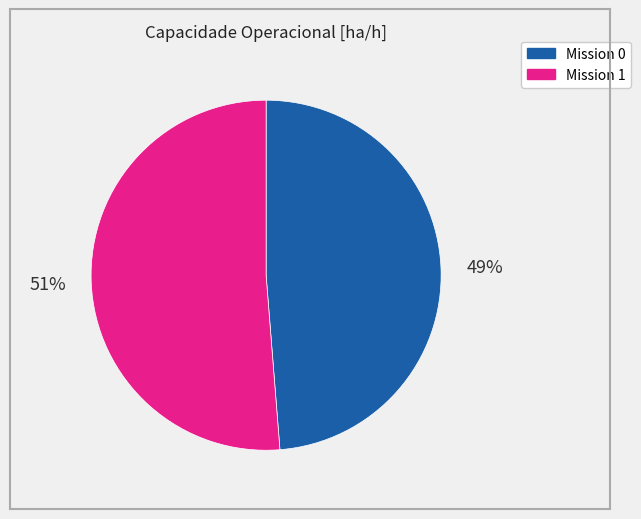

Is there a majority slice in this chart?

Yes